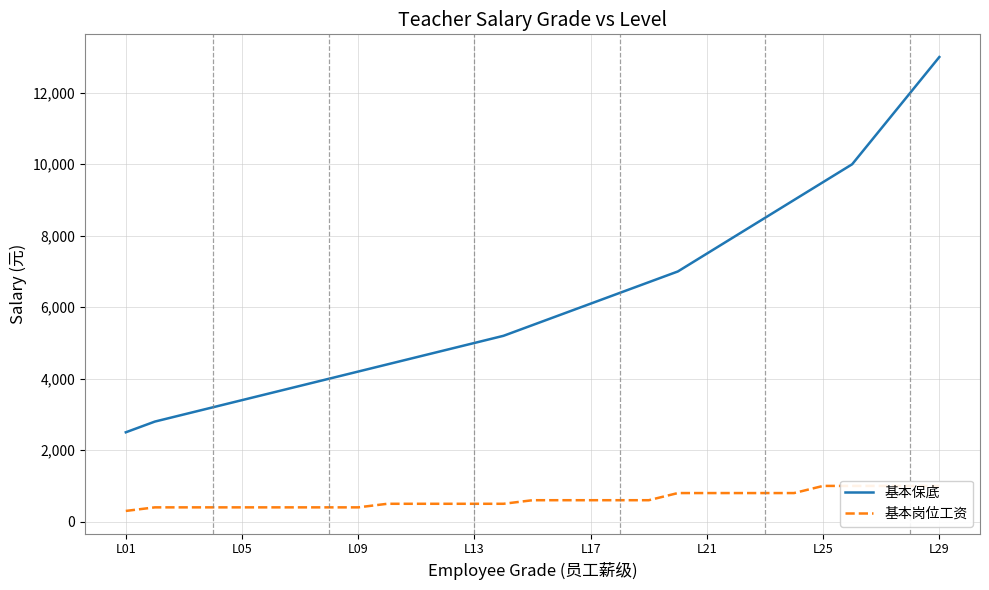

What is the average value of the 基本保底 series?

6224